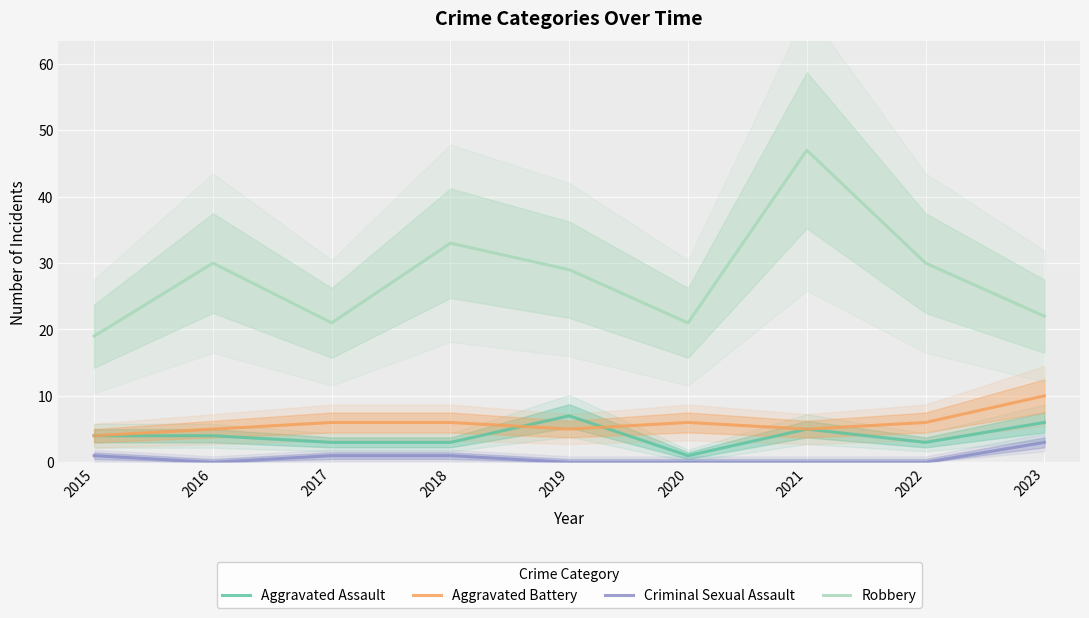

Is the value of Criminal Sexual Assault at 2019 greater than the value of Aggravated Battery at 2017?

No